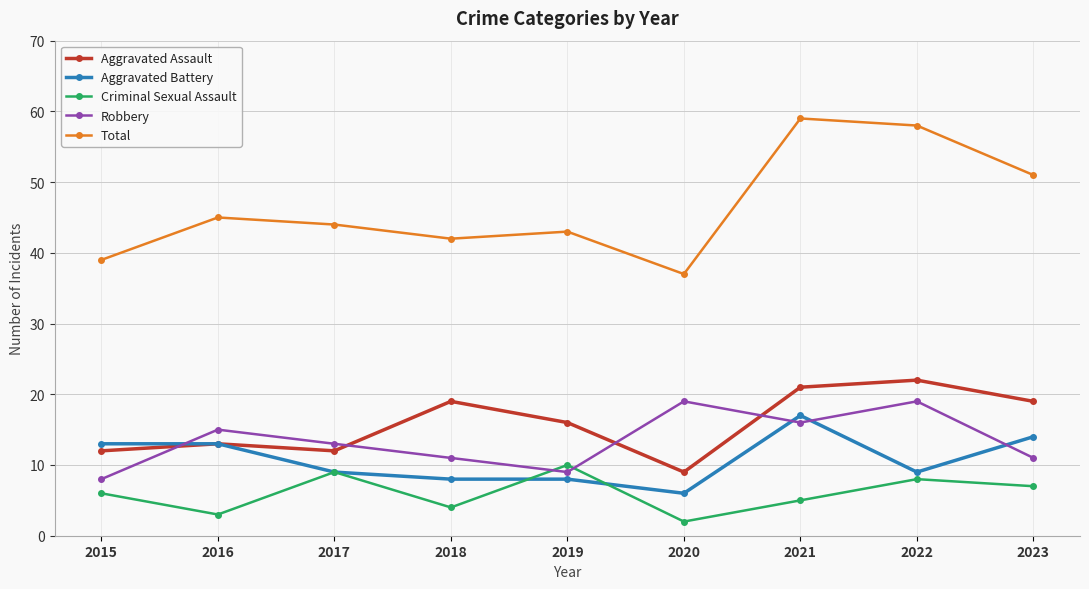

Reading left to right, what are all the values shown in this chart?

Aggravated Assault: 12	13	12	19	16	9	21	22	19
Aggravated Battery: 13	13	9	8	8	6	17	9	14
Criminal Sexual Assault: 6	3	9	4	10	2	5	8	7
Robbery: 8	15	13	11	9	19	16	19	11
Total: 39	45	44	42	43	37	59	58	51